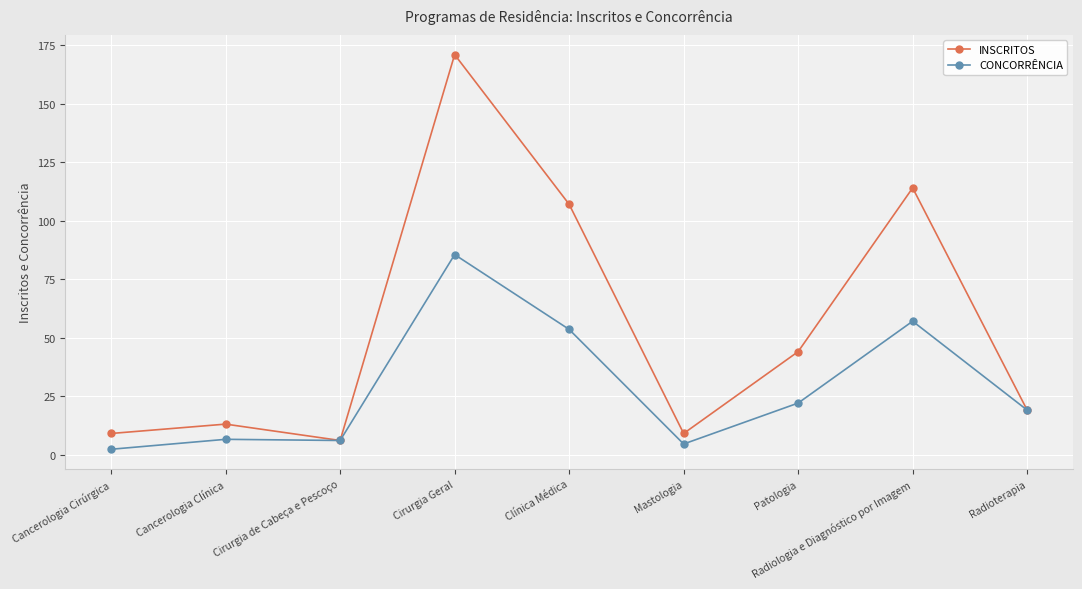

What is the sum of the CONCORRÊNCIA values at Radioterapia and Mastologia?

23.5